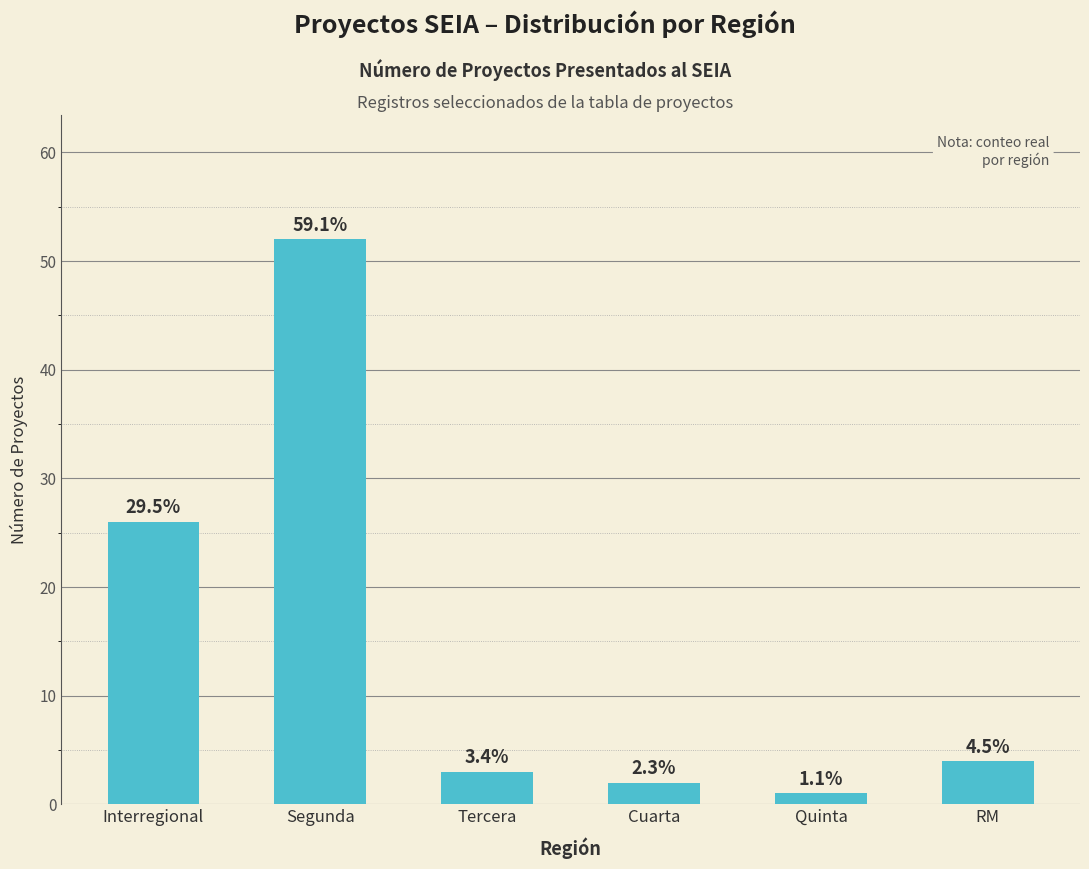

What value does the data have at Interregional, to the nearest 5?

25